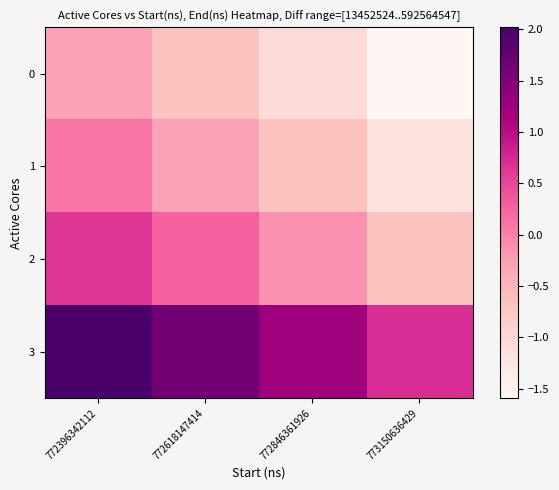

What is the total value across all series at 773150636429?

-2.8